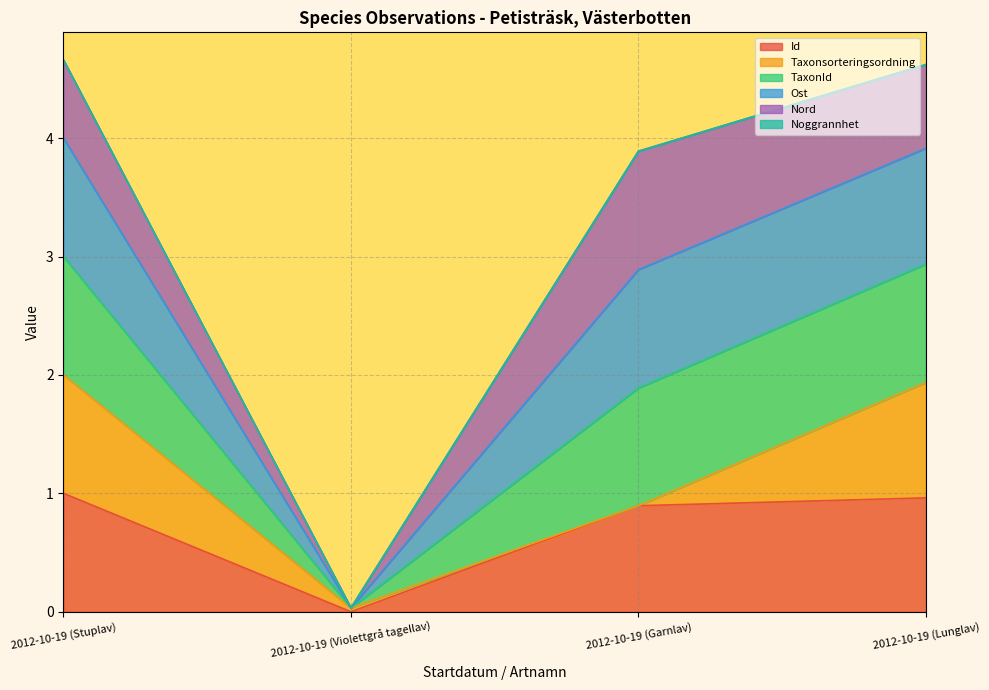

True or false: TaxonId and Ost cross at least once.

False